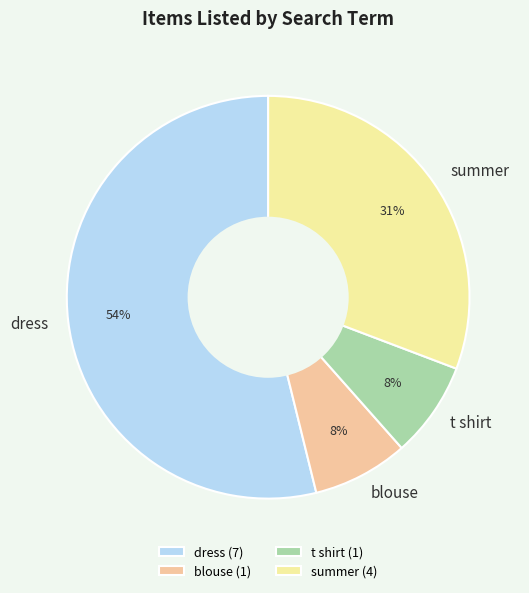

To the nearest percent, what is the difference between the t shirt and dress slice percentages?

46%